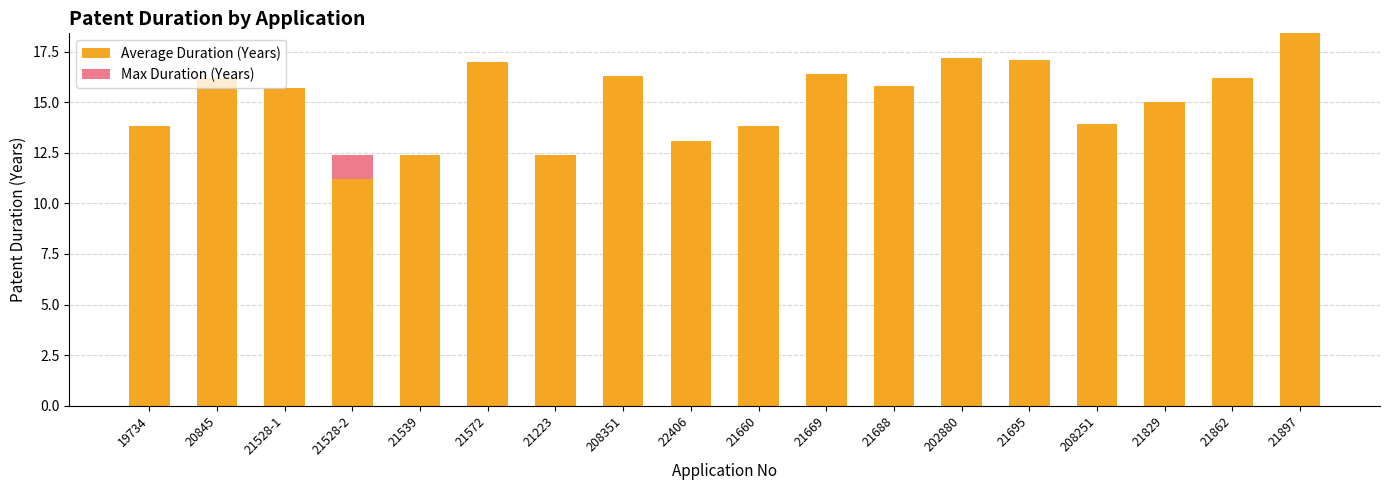

At which category is the sum across all series the highest?

21897